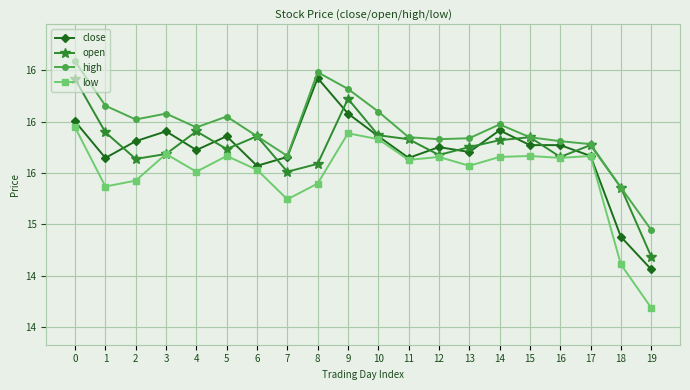

Does the chart have visible grid lines?

Yes